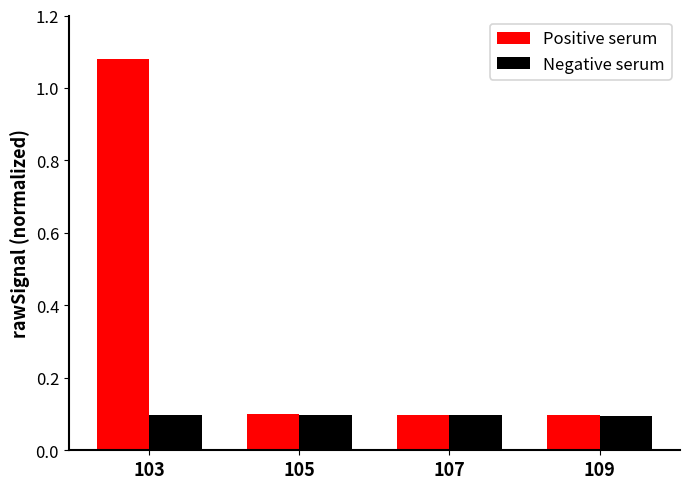

At which label does Positive serum reach its peak?

103